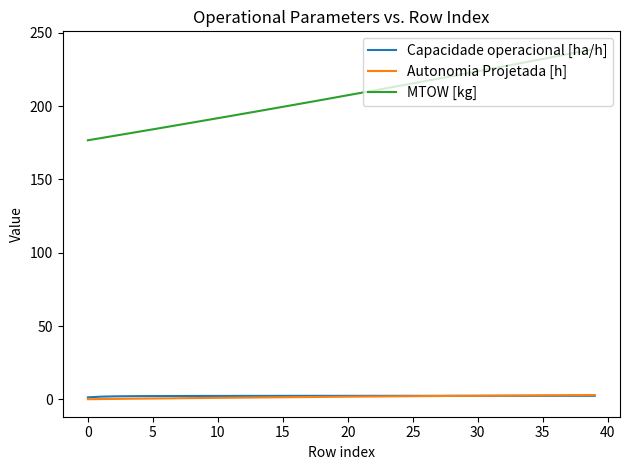

True or false: MTOW [kg] and Capacidade operacional [ha/h] intersect in this chart.

False